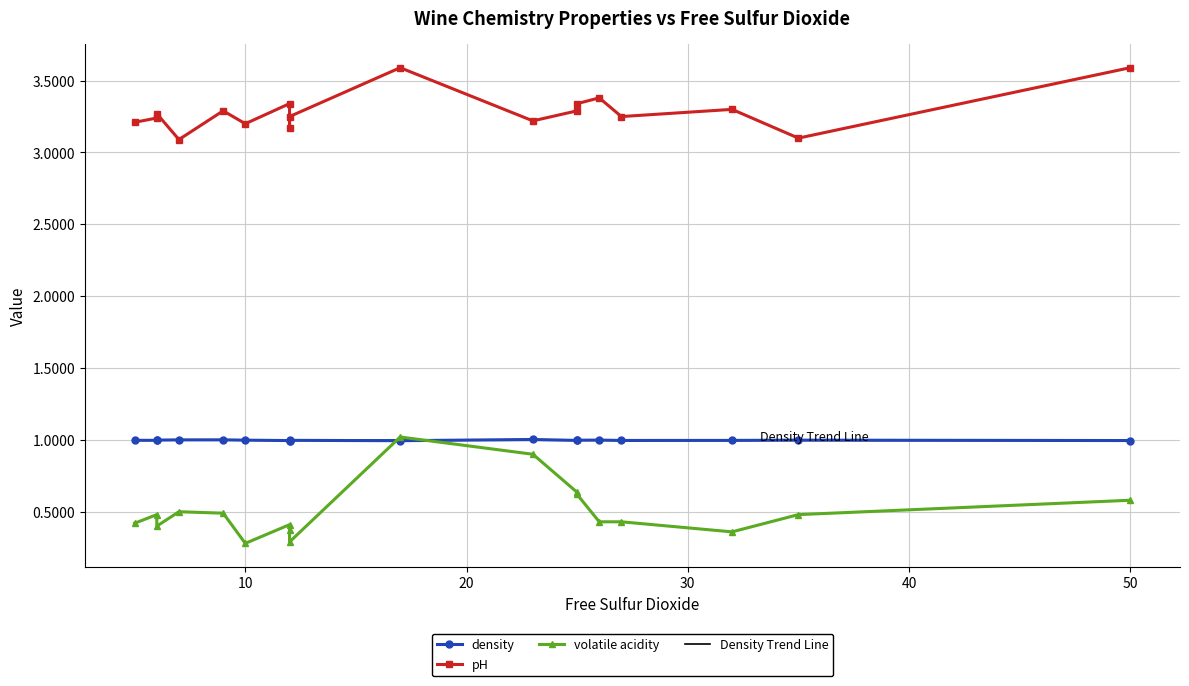

Is it true that density equals 1.4 at 5?

False